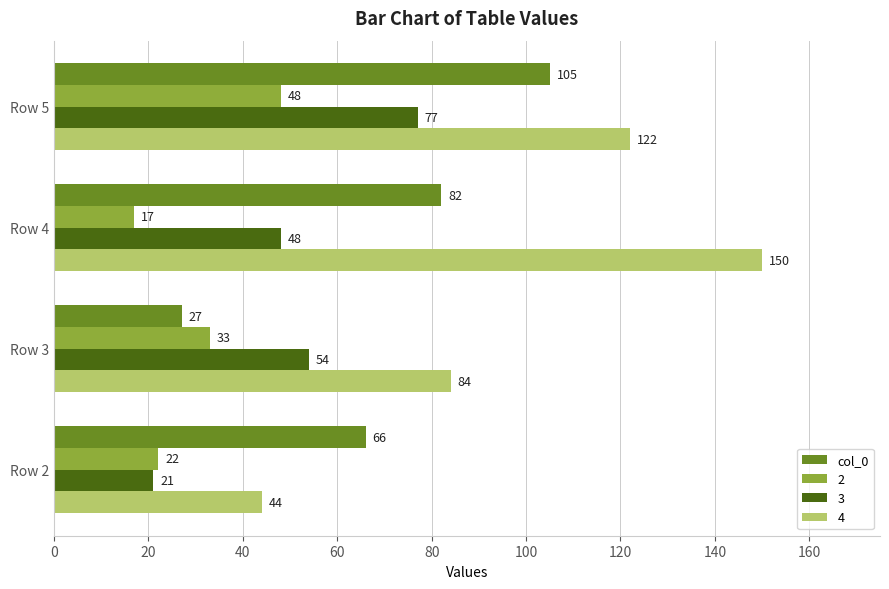

What is the sum of the 3 values at Row 3 and Row 5?

131